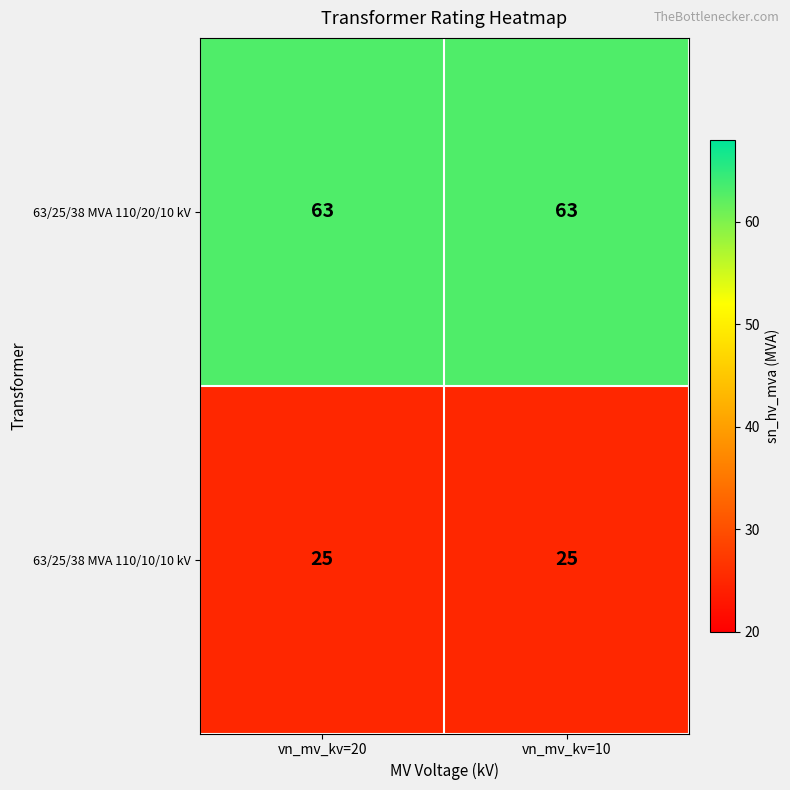

What value does the 63/25/38 MVA 110/10/10 kV series have at vn_mv_kv=20?

25